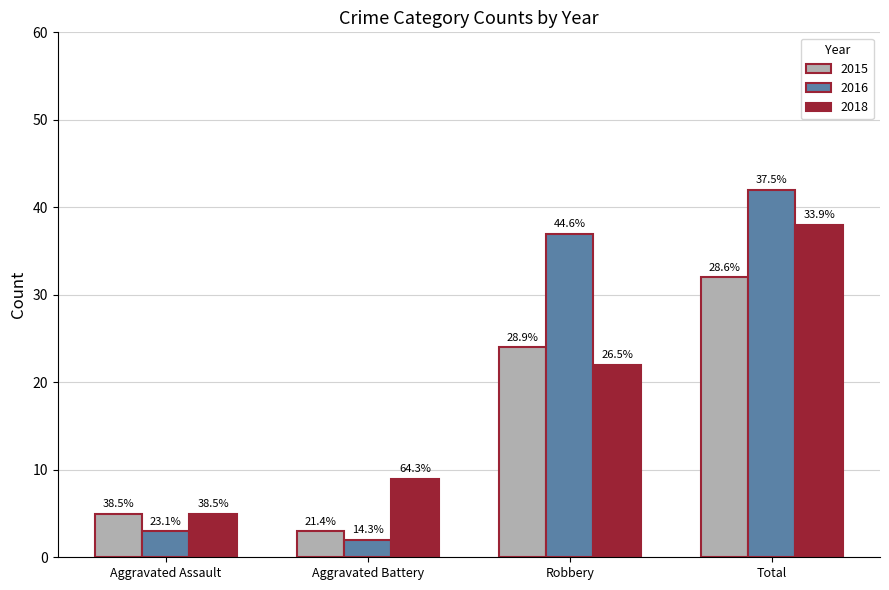

How many bars are there in each group?

3